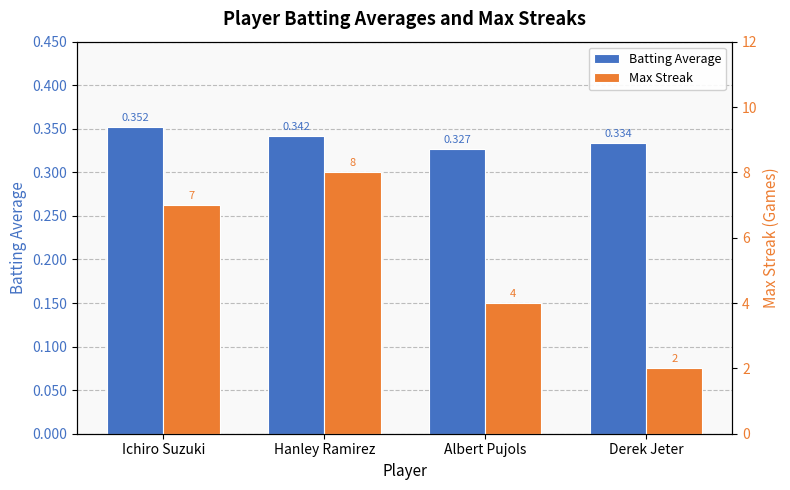

What is the value of the Max Streak bar at the 2nd from the left?

8.0